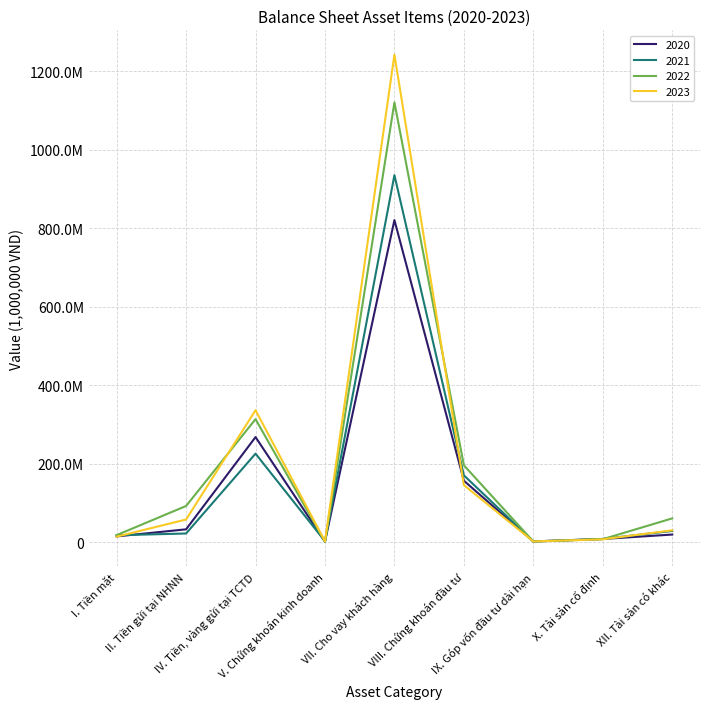

Which label corresponds to the smallest value in the chart?

V. Chứng khoán kinh doanh